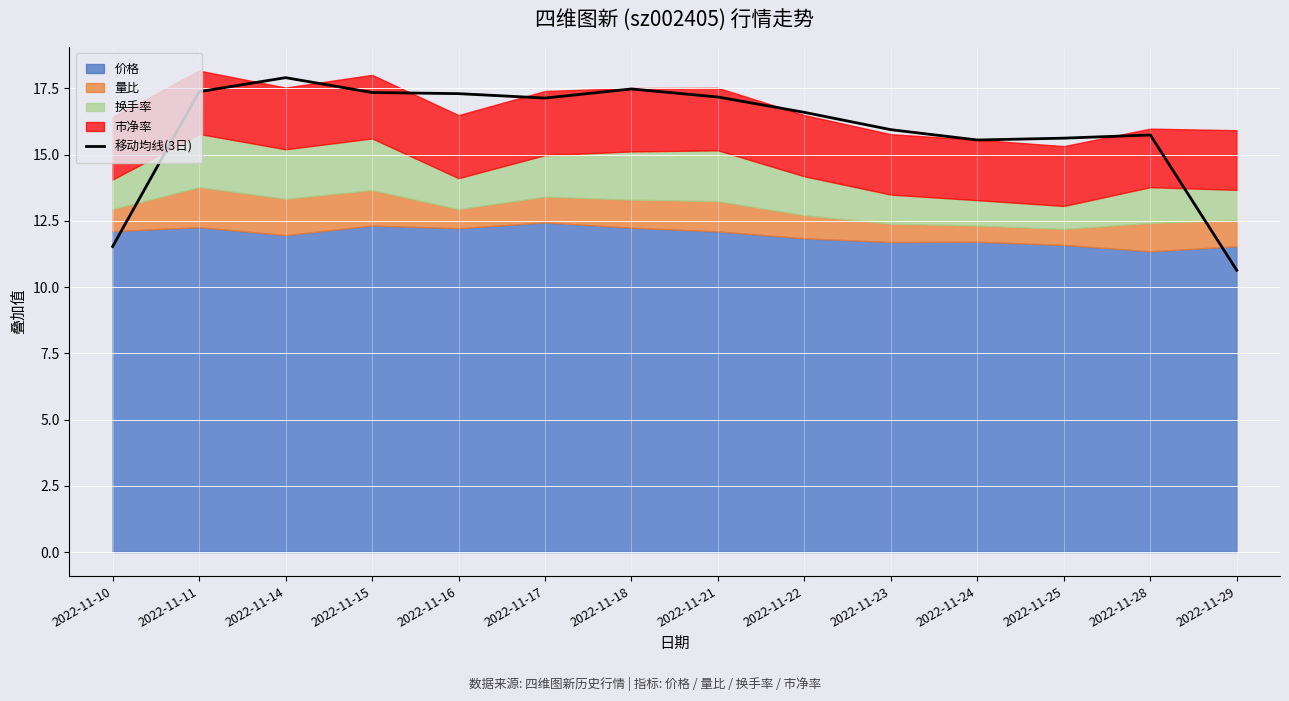

What is the difference between the values at 2022-11-25 and 2022-11-16?

1.7